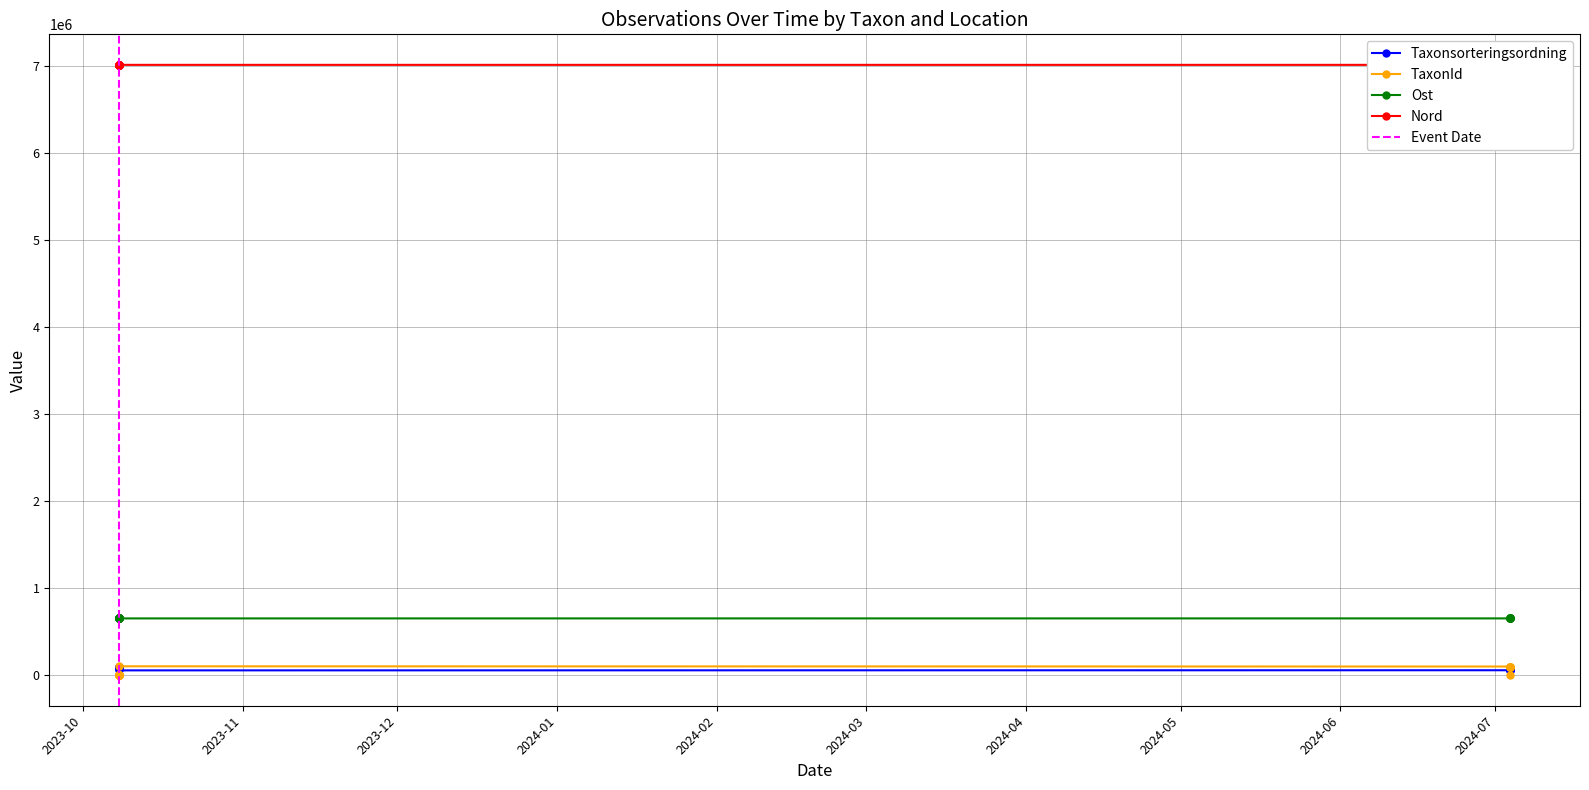

How many data points in TaxonId are above 6456?

9